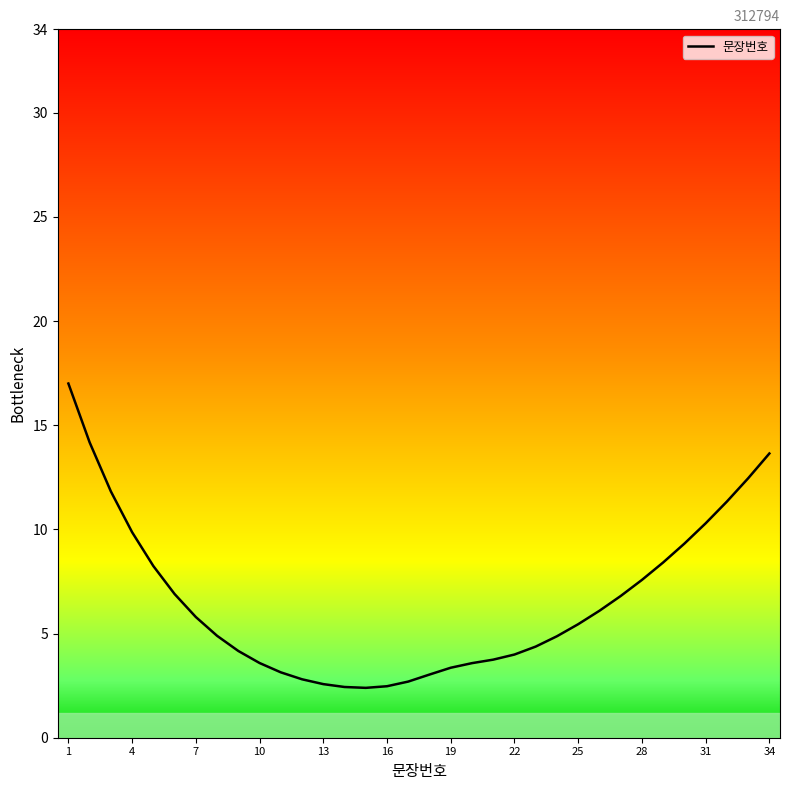

How many lines are shown in the chart?

1